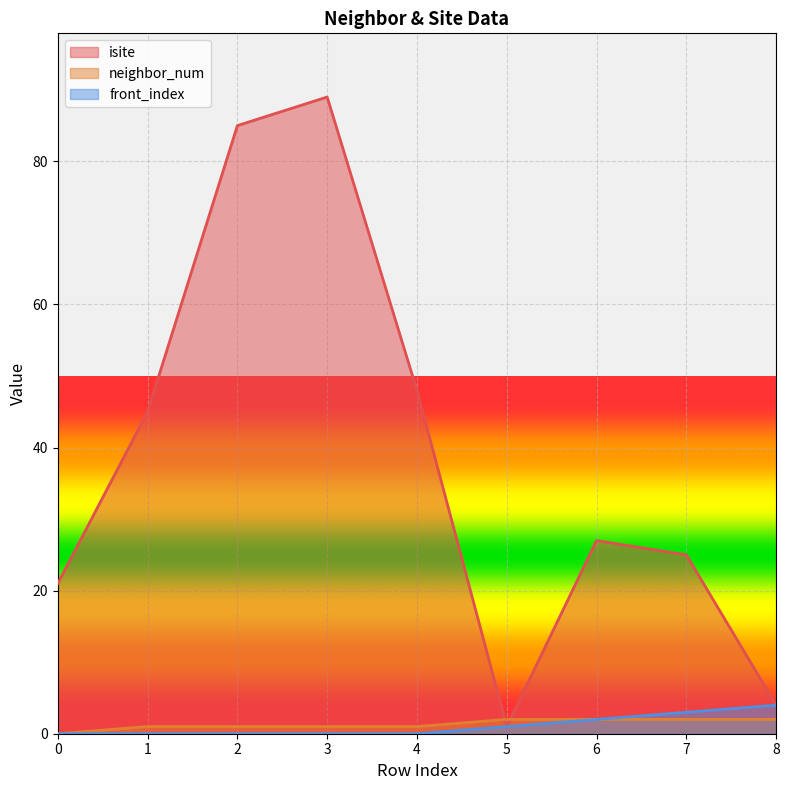

What is the difference between the highest and lowest values at 8?

2